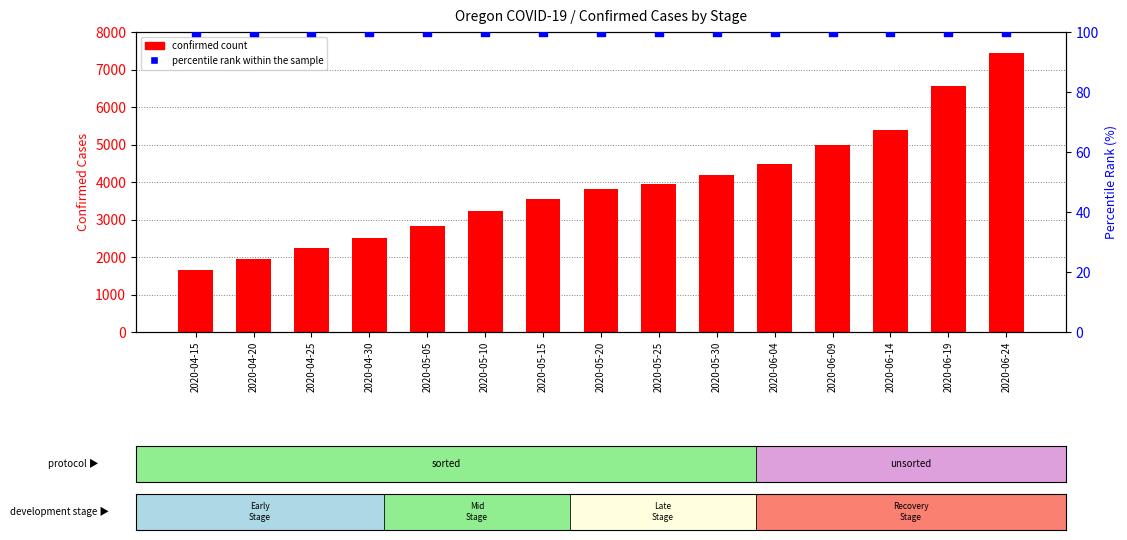

Which series contains the lowest Y value?

percentile rank within the sample